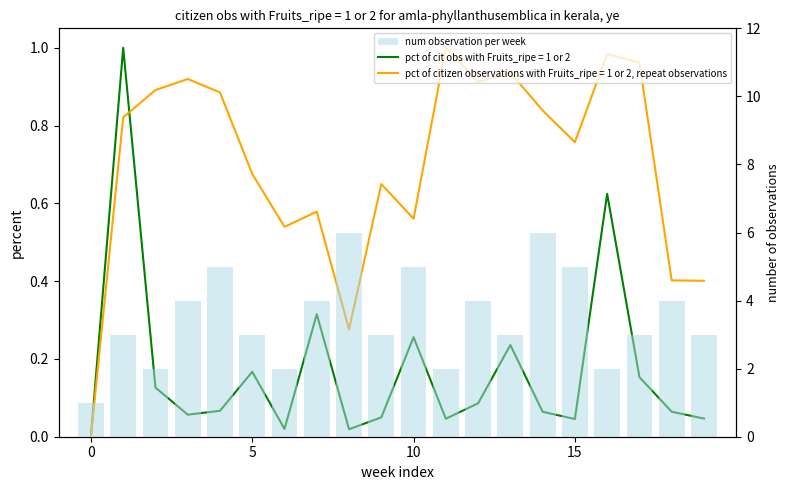

What is the difference between the maximum and minimum values?

5